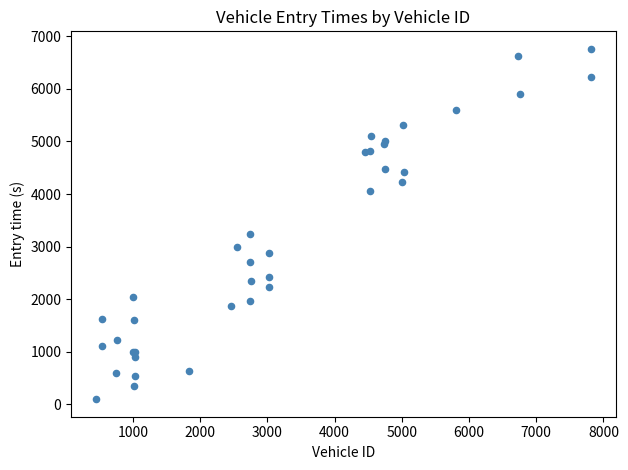

What Y value in the scatter plot is closest to 3429?

3241.7